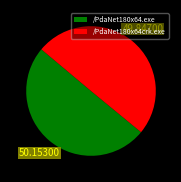

Is the sum of /PdaNet180x64.exe and /PdaNet180x64crk.exe greater than half?

Yes